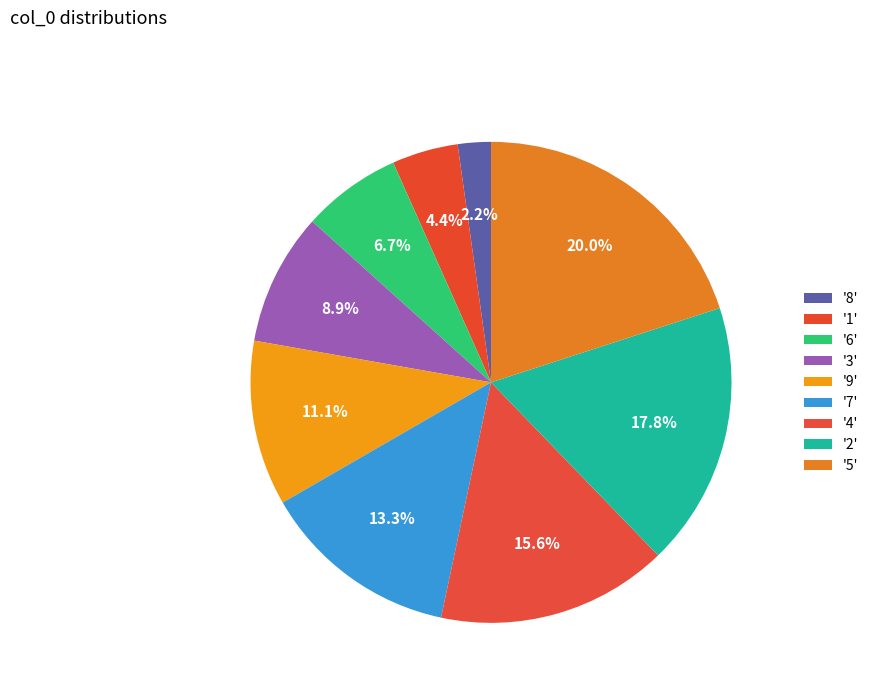

Count the number of slices in the pie.

9